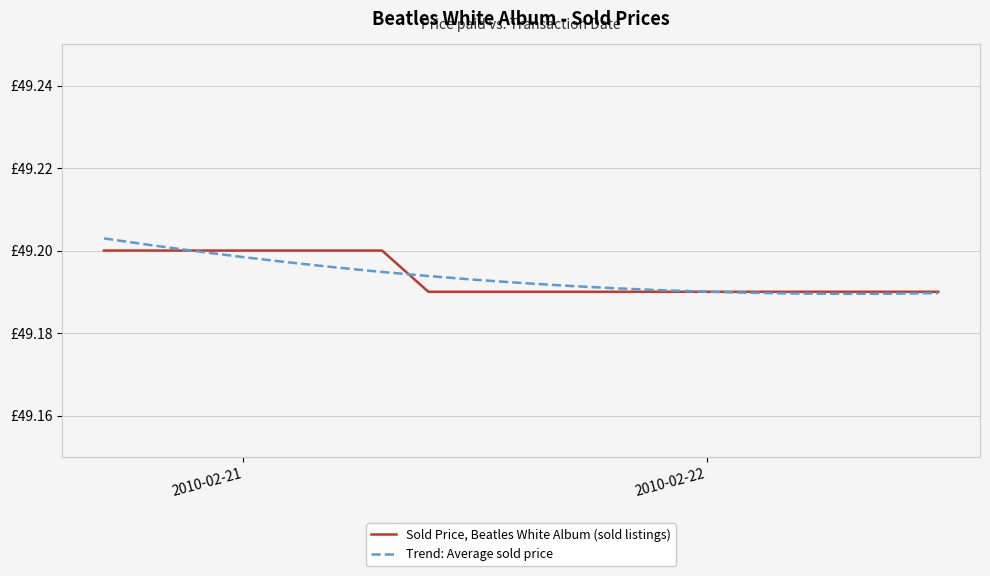

True or false: Trend: Average sold price and Sold Price, Beatles White Album (sold listings) cross at least once.

True